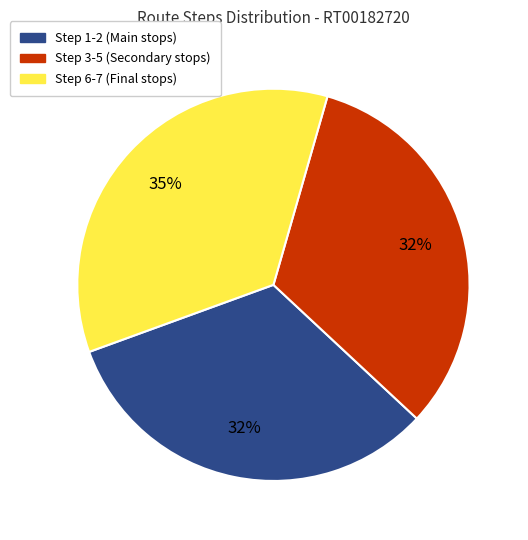

Does any single category account for the majority?

No